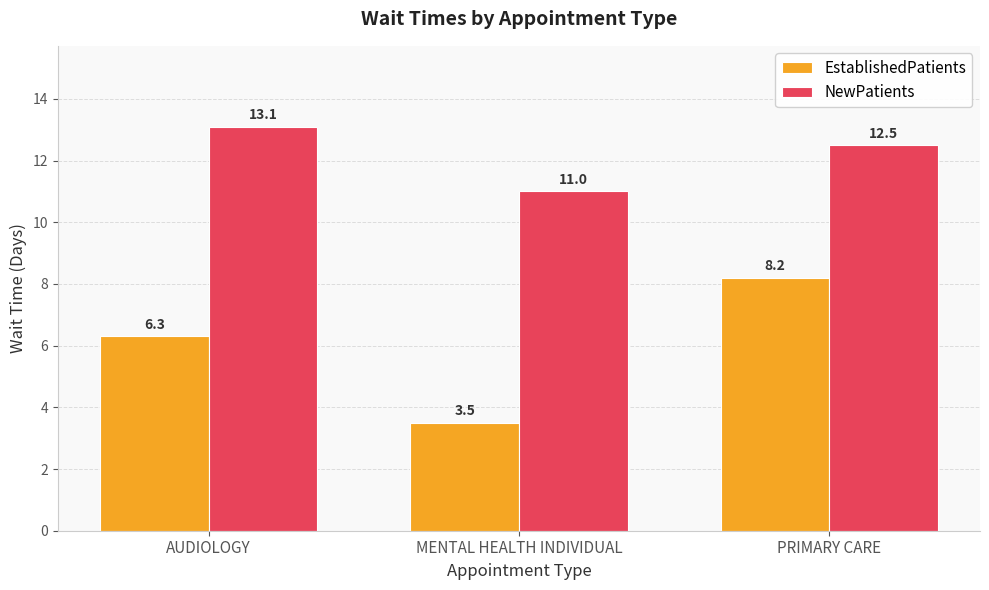

How many data points in NewPatients are above 12?

2